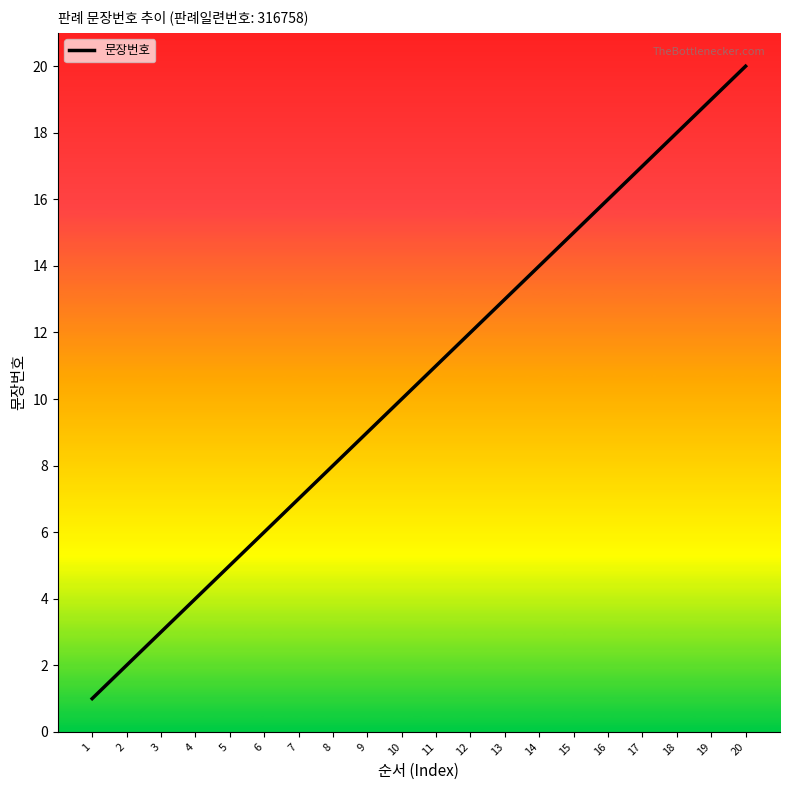

List the labels in order of value, smallest first.

1, 2, 3, 4, 5, 6, 7, 8, 9, 10, 11, 12, 13, 14, 15, 16, 17, 18, 19, 20